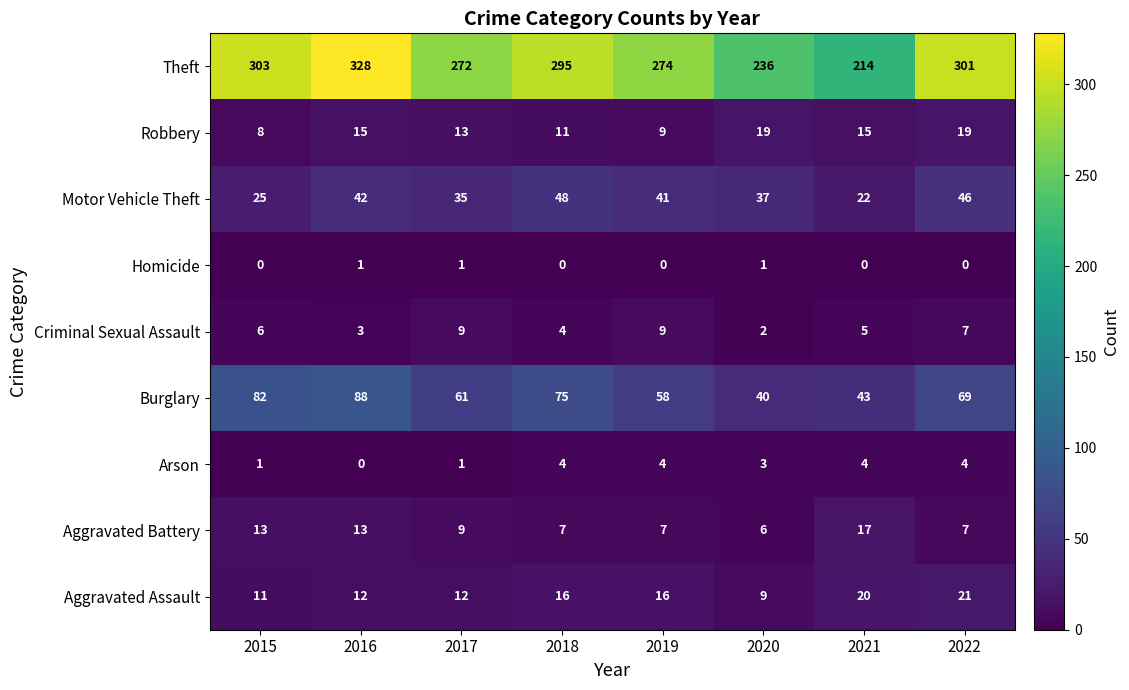

List the series in order of their peak value, lowest first.

Homicide, Arson, Criminal Sexual Assault, Aggravated Battery, Robbery, Aggravated Assault, Motor Vehicle Theft, Burglary, Theft